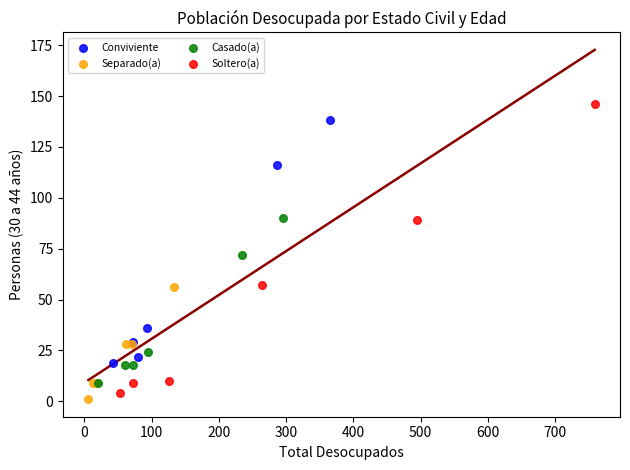

Which series contains the lowest Y value?

Separado(a)